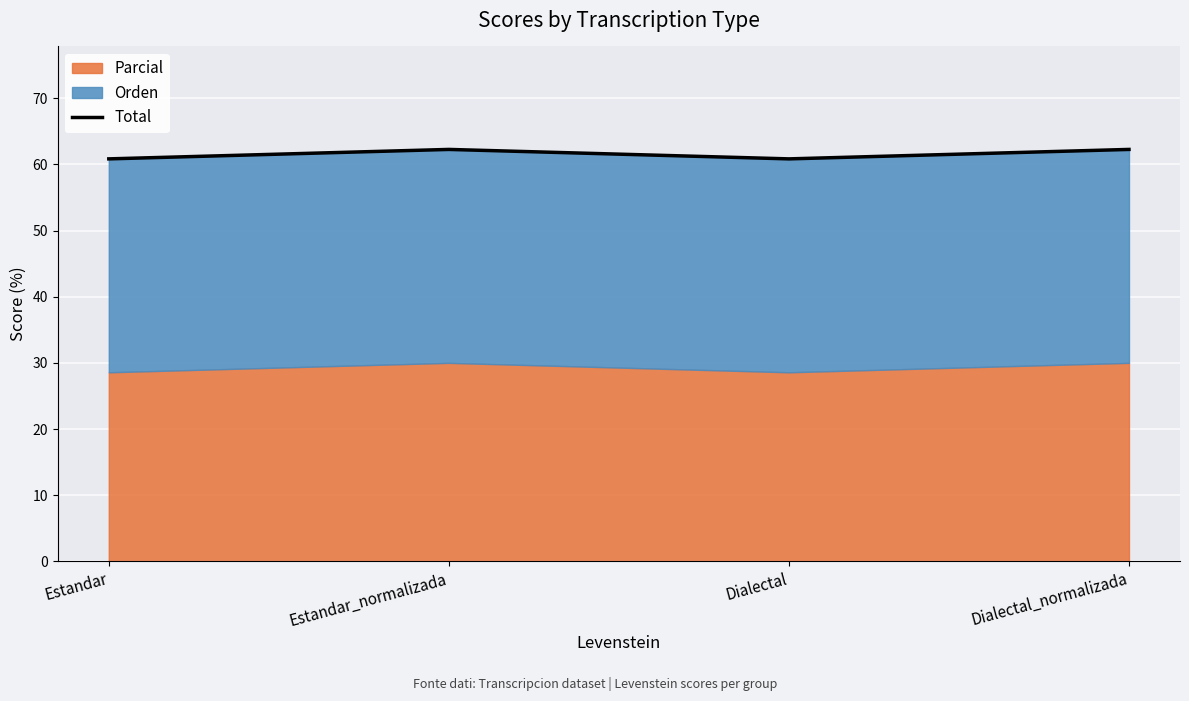

Where is the data nearest to the value 61?

Estandar